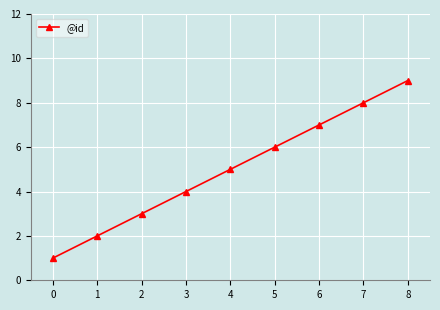

What is the maximum value shown in the chart?

9